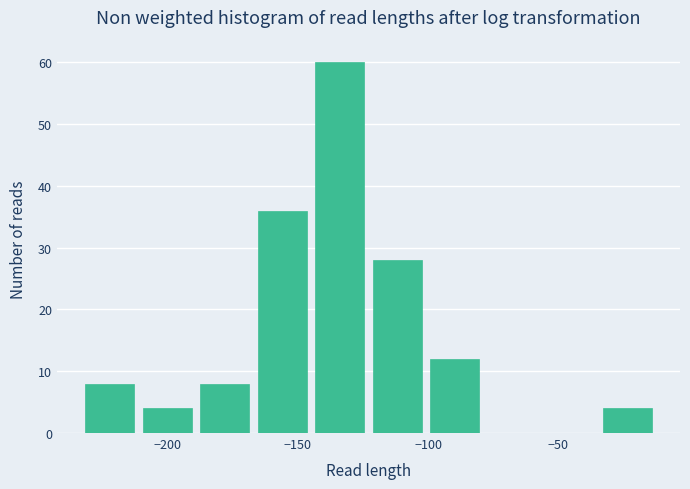

What is the height of the bar covering -100 to -80 on the x-axis? Neither the bar edges nor the heights are printed on the chart, so give them approximately, as read against the axes.

12